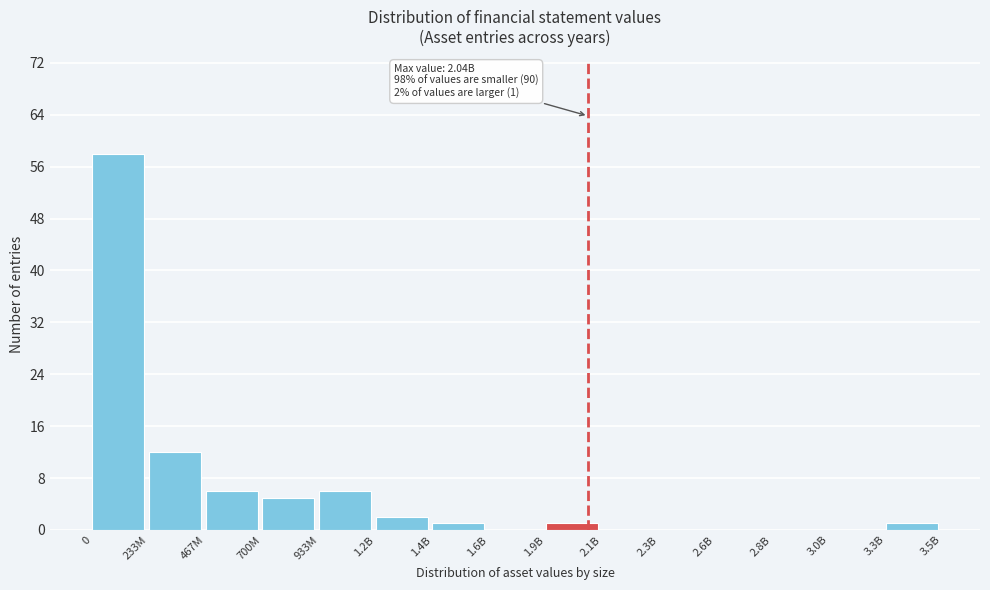

Reading left to right, transcribe all the data shown in this chart.

0=58	233M=12	467M=6	700M=5	933M=6	1.2B=2	1.4B=1	1.6B=0	1.9B=1	2.1B=0	2.3B=0	2.6B=0	2.8B=0	3.0B=0	3.3B=1